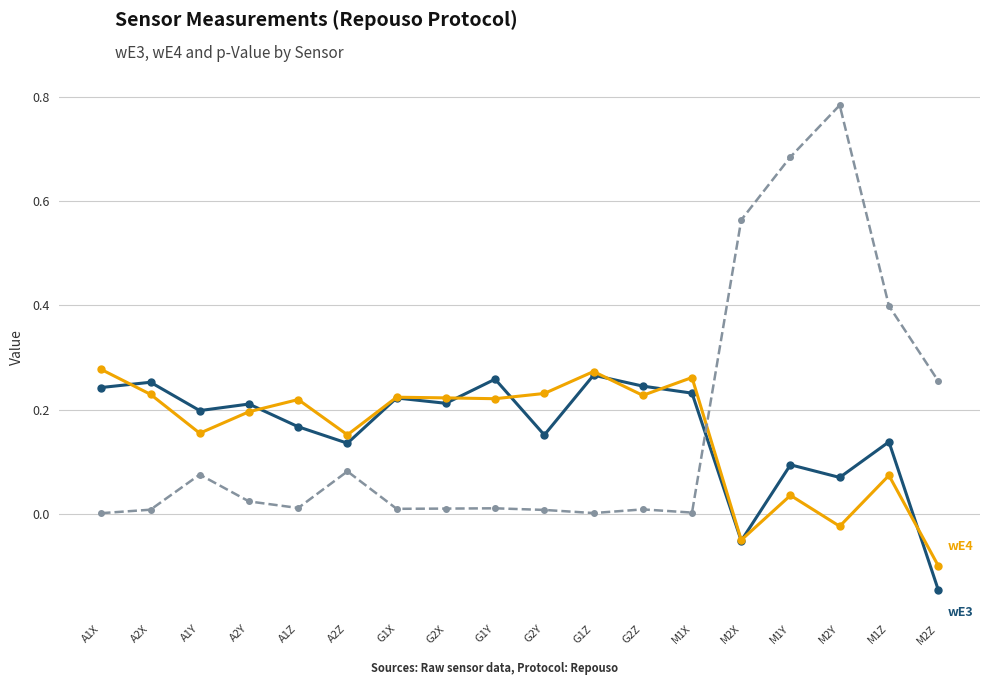

Which category has the lowest value across all series?

M2Z